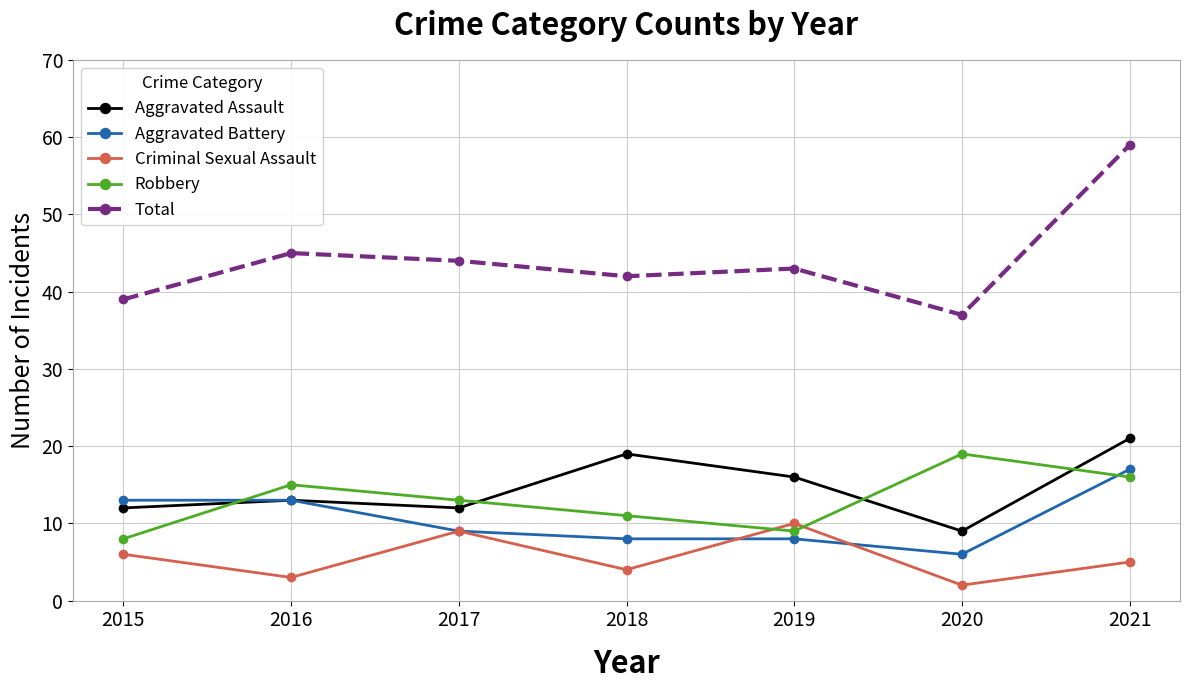

What is the difference between the second highest and minimum values in the Total series?

8